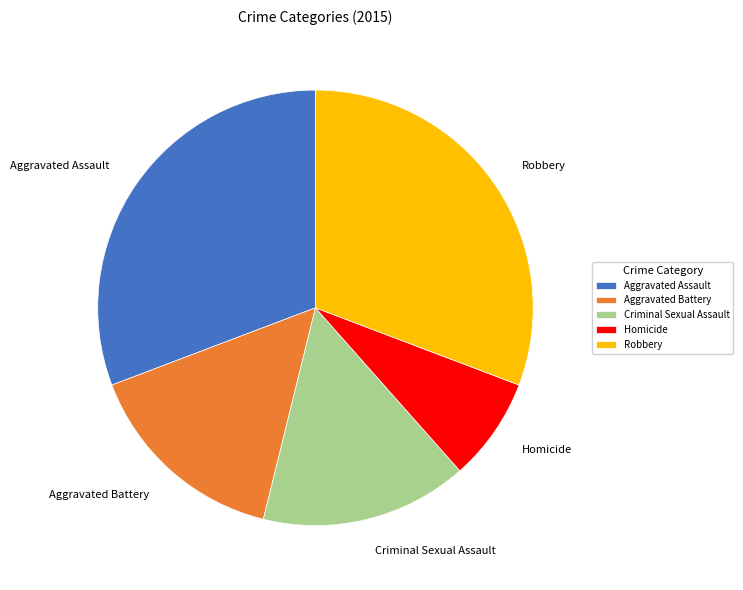

Which slice is the smallest?

Homicide